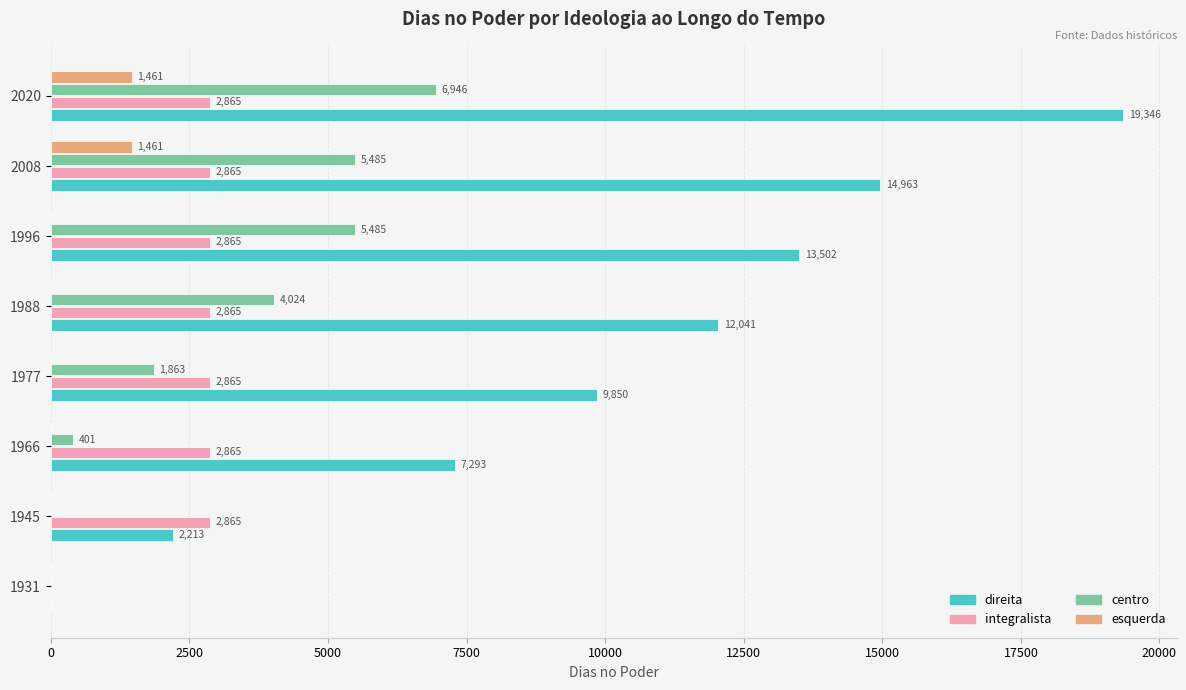

What is the sum of all esquerda values?

2922